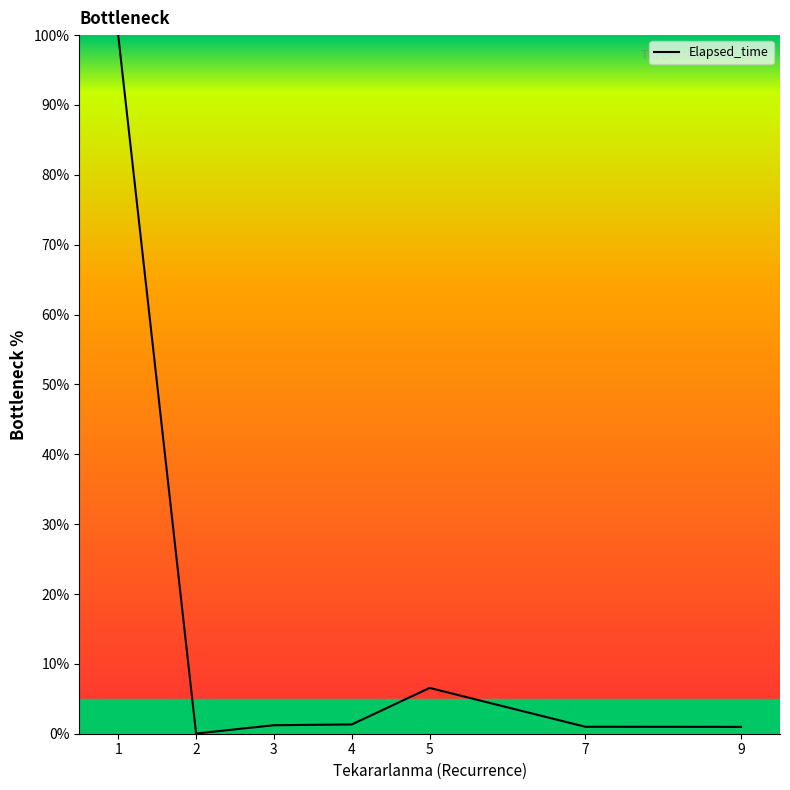

What is the maximum value shown in the chart?

100.0